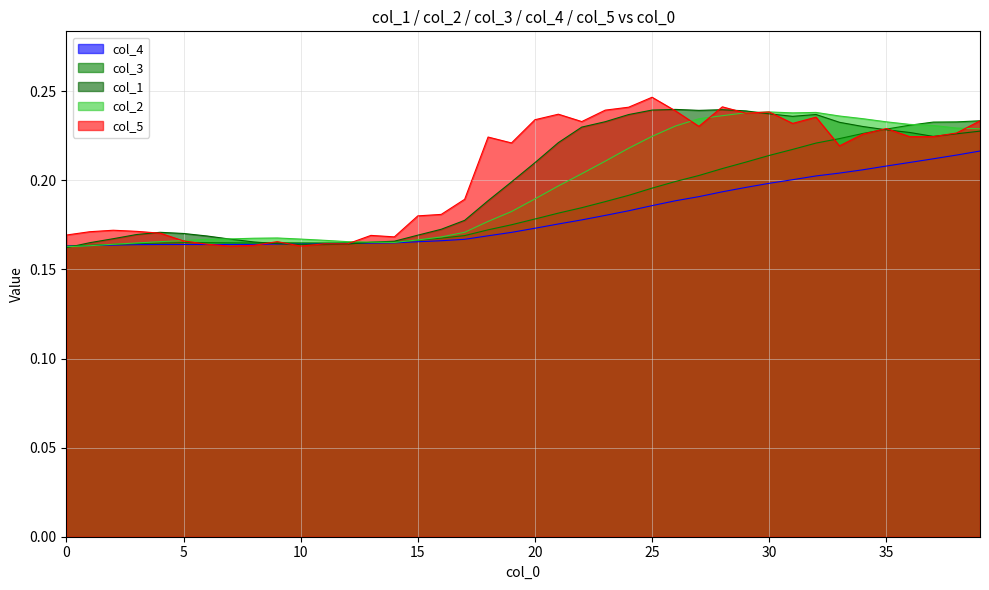

How many interior local peaks does the col_4 series have?

1